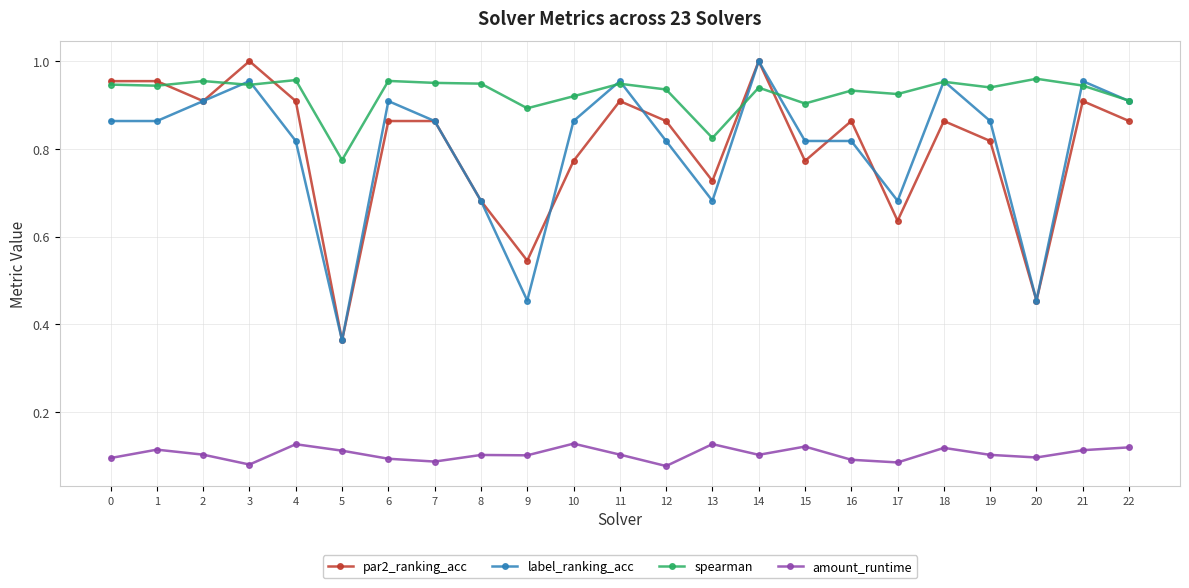

True or false: amount_runtime and spearman cross at least once.

False